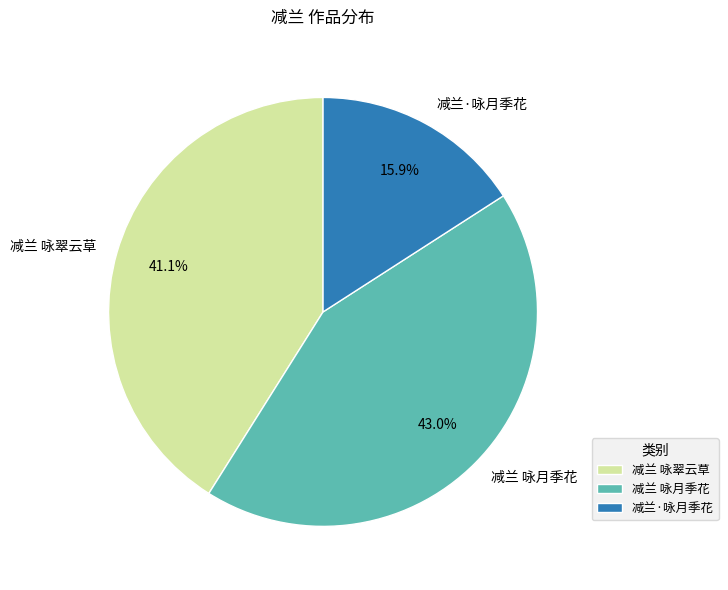

To the nearest percent, what is the difference between the largest and smallest slice percentages?

27%